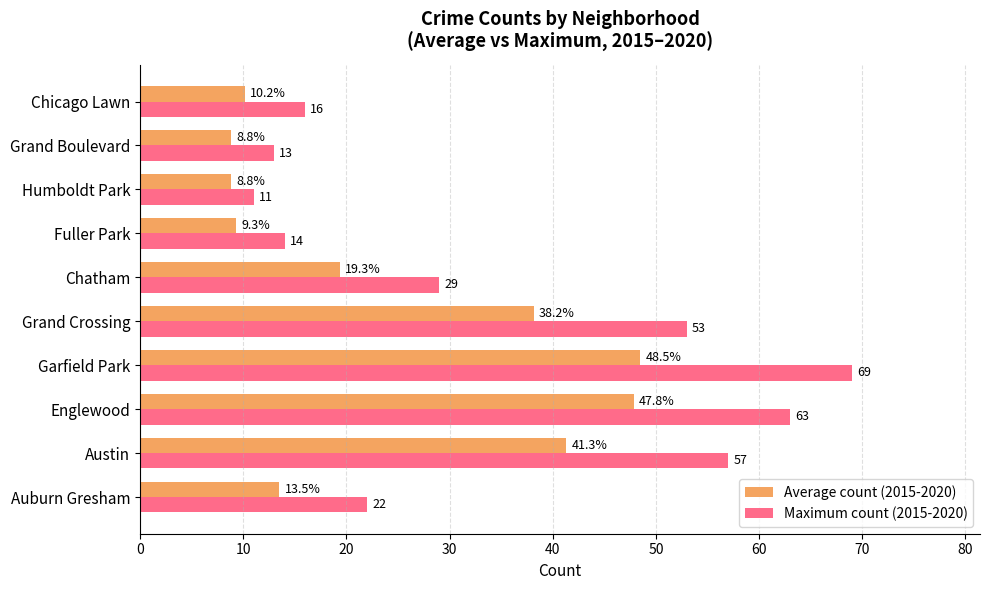

Which series has the largest total across all categories?

Maximum count (2015-2020)